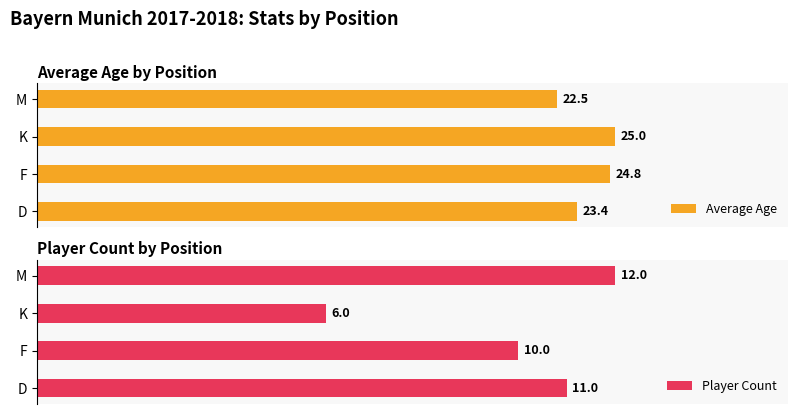

Count the number of categories in the chart.

4